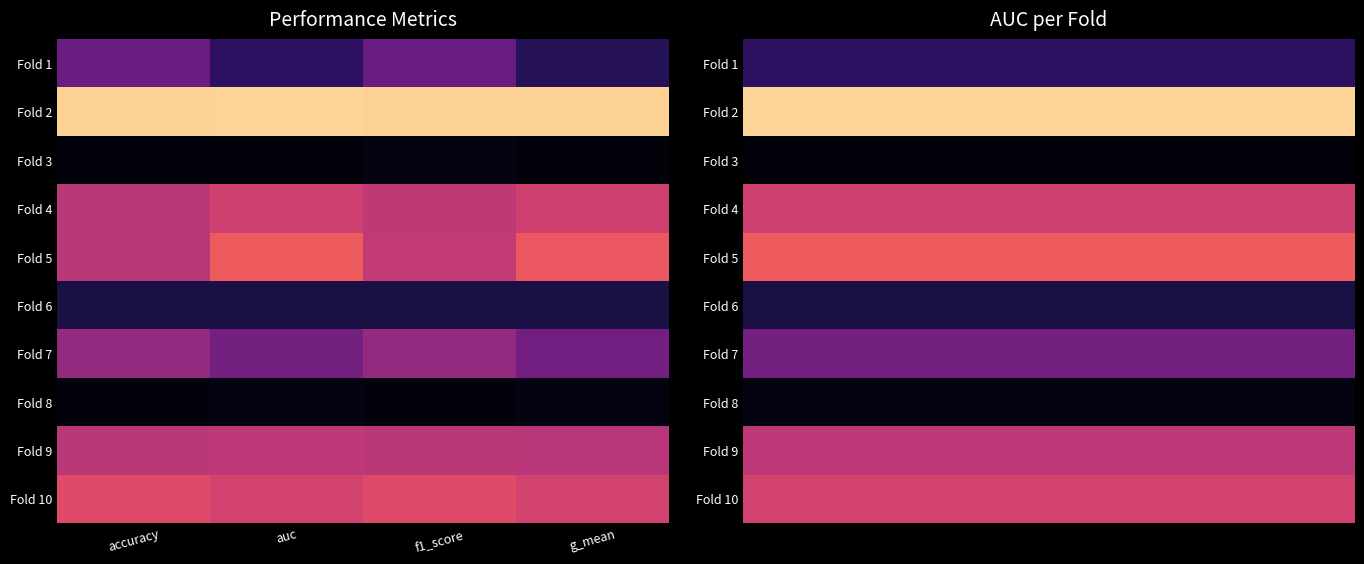

Which has a higher value, 9 or 4?

9